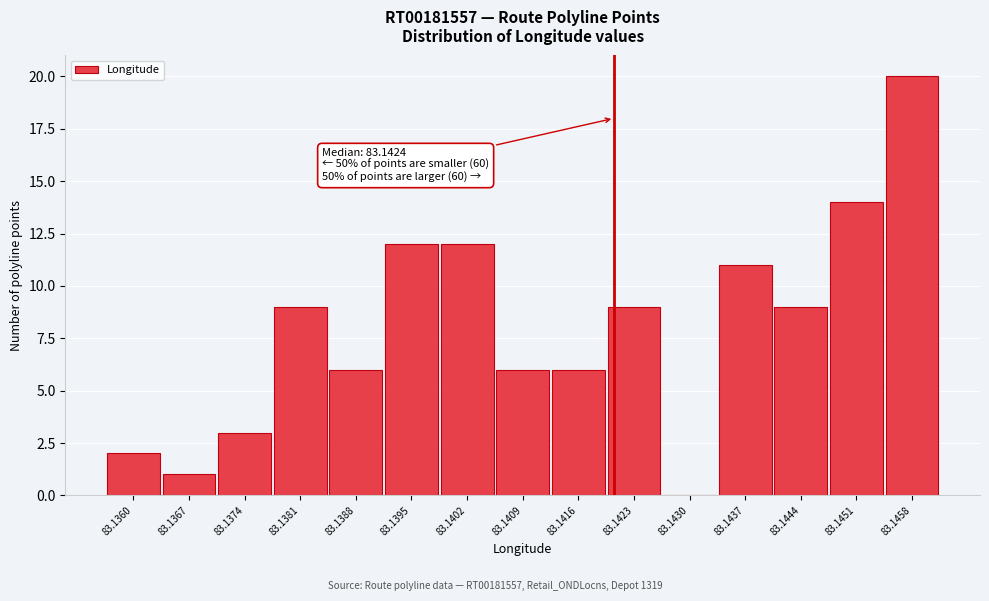

Reading right to left, transcribe all the data shown in this chart.

83.1458=20	83.1451=14	83.1444=9	83.1437=11	83.1430=0	83.1423=9	83.1416=6	83.1409=6	83.1402=12	83.1395=12	83.1388=6	83.1381=9	83.1374=3	83.1367=1	83.1360=2